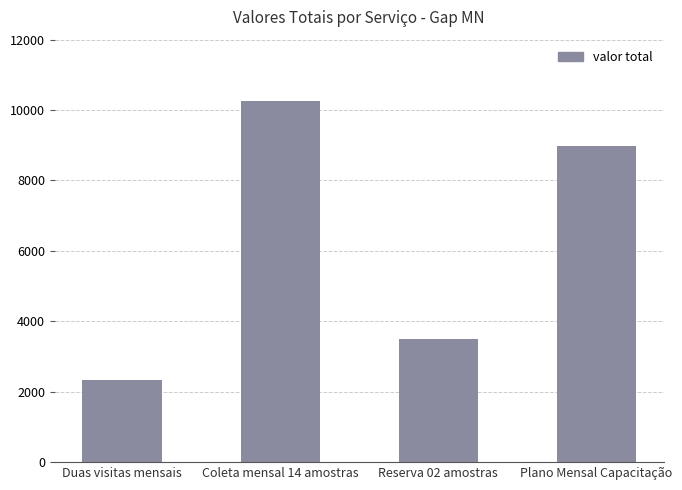

Between Duas visitas mensais and Coleta mensal 14 amostras, which is larger?

Coleta mensal 14 amostras